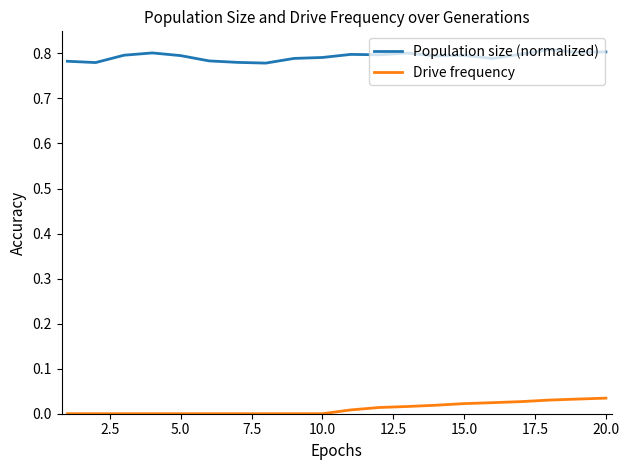

True or false: Population size (normalized) and Drive frequency intersect in this chart.

False